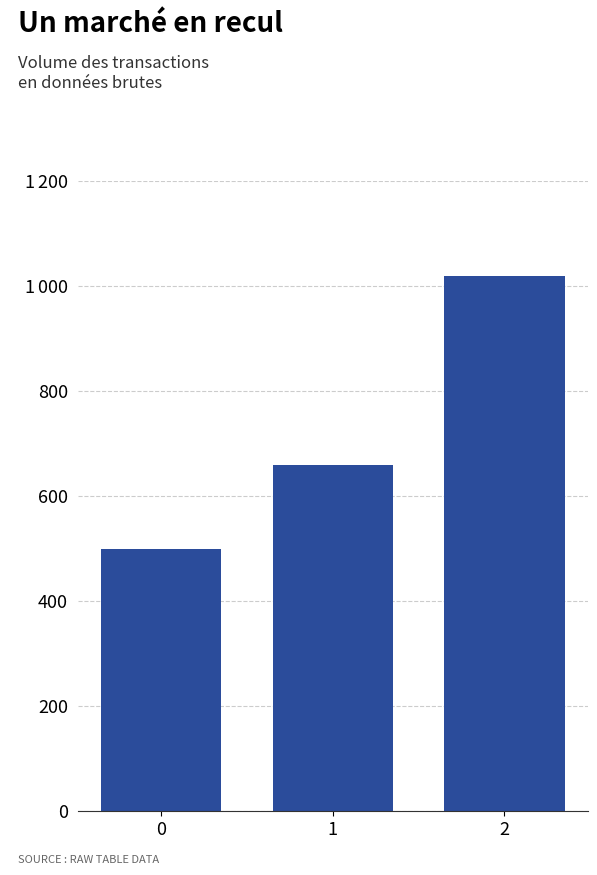

Does the chart contain any negative values?

No